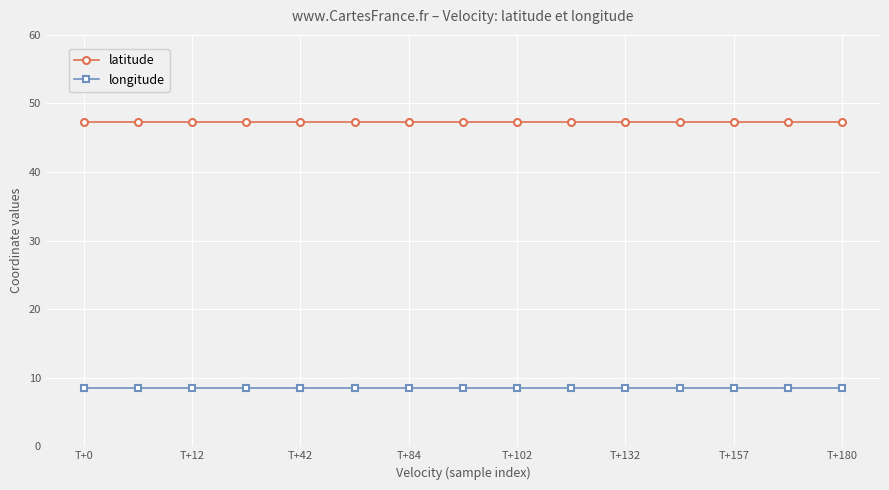

Rank the series by their maximum value, from highest to lowest.

latitude, longitude